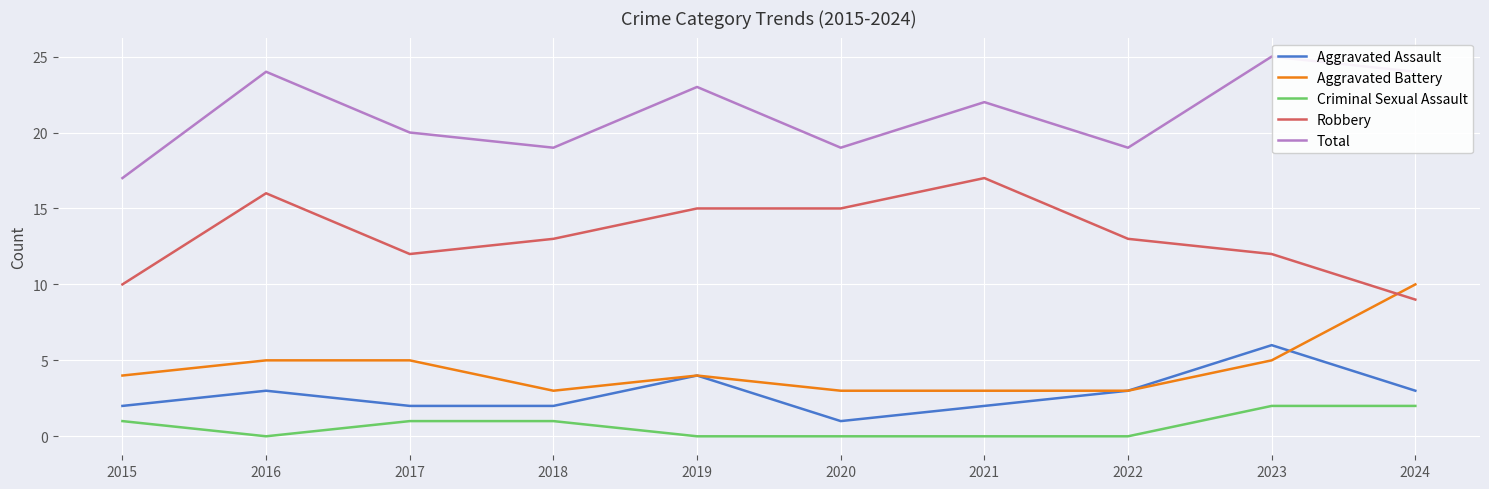

How many interior local valleys does the Total series have?

3